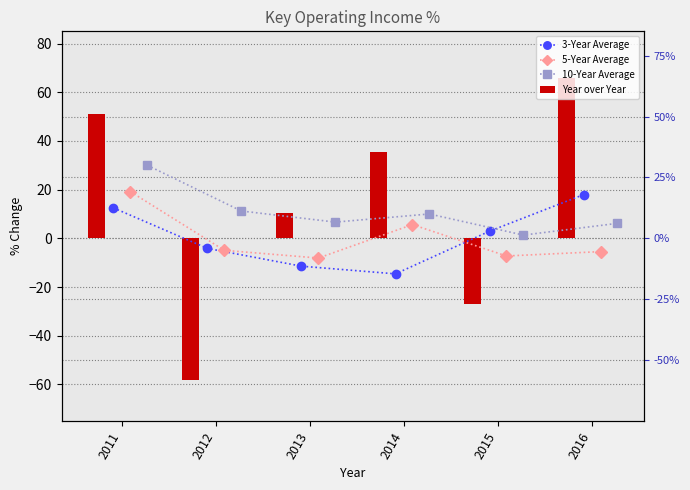

At how many categories does at least one series exceed 7?

5